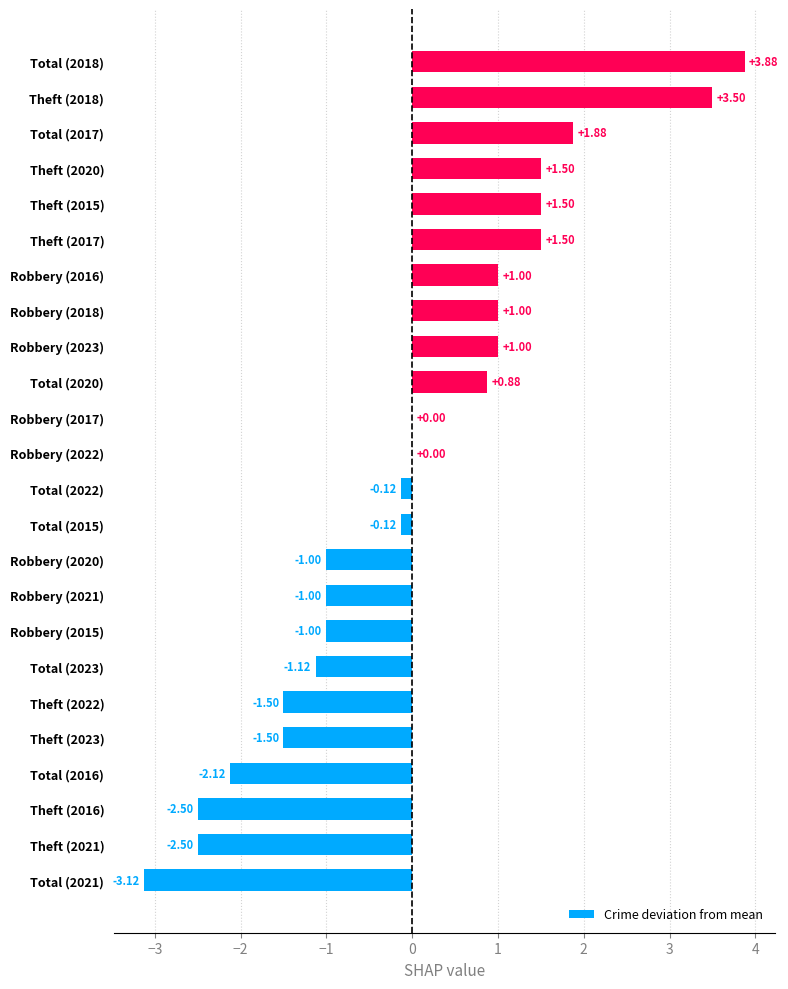

What is the sum of the values at Theft (2015) and Total (2021)?

-1.6